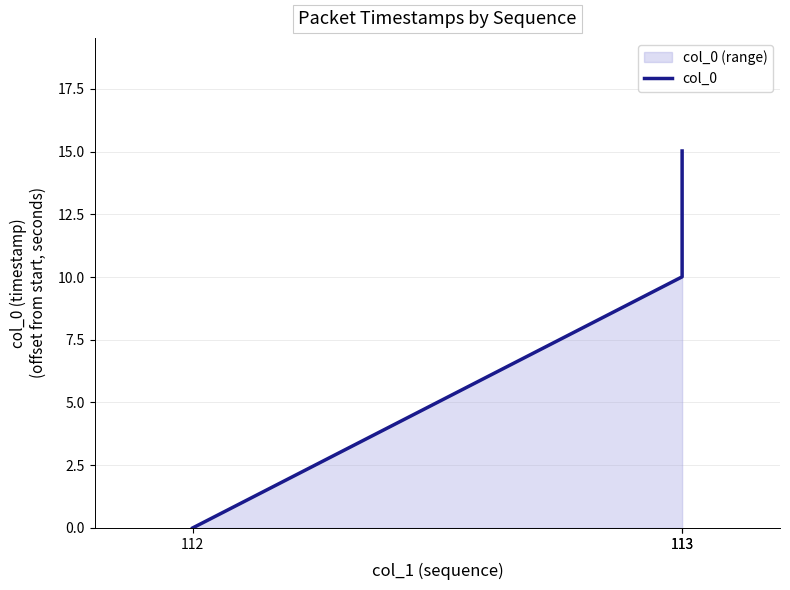

What is the sum of the values at 113 and 113?

25.0